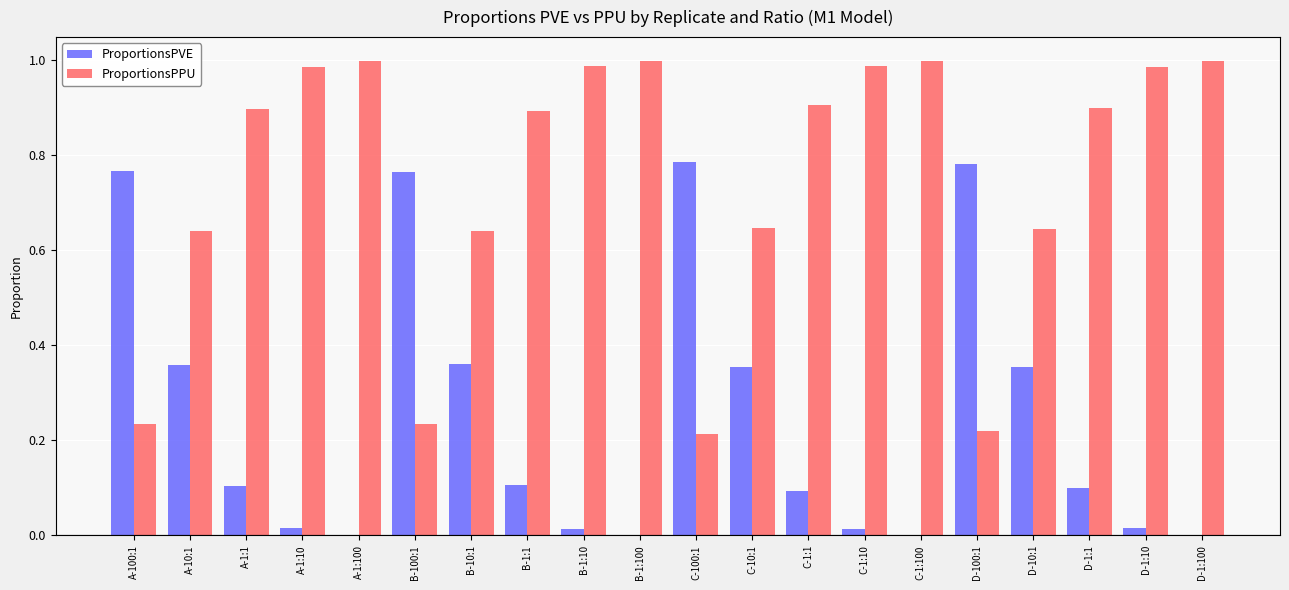

Is the value of ProportionsPPU at A-1:1 greater than the value of ProportionsPVE at C-1:1?

Yes